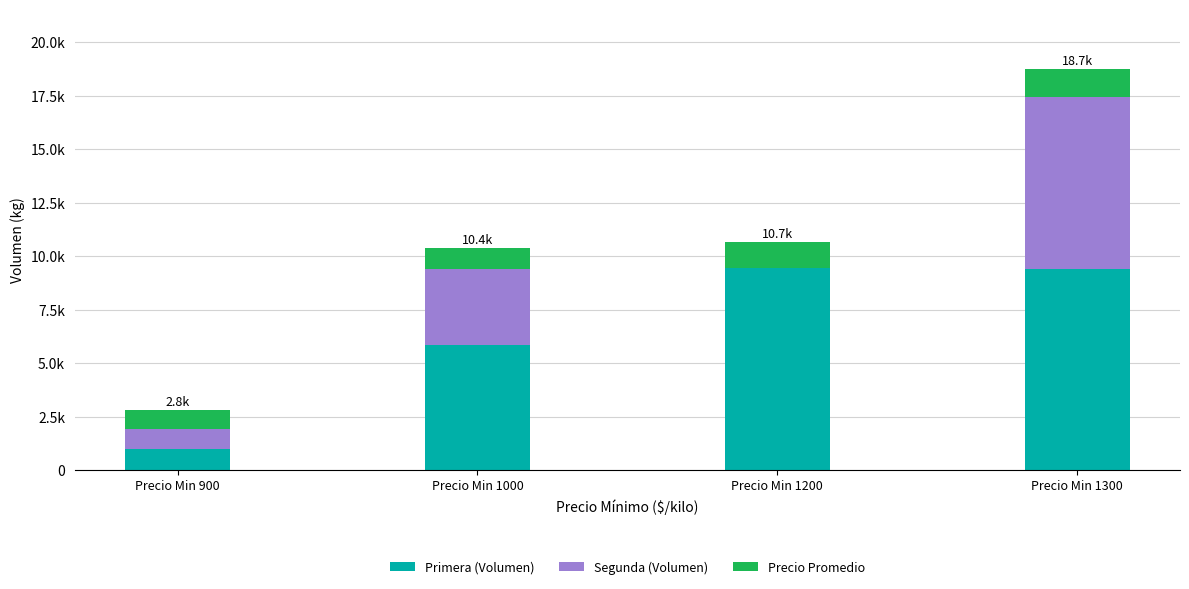

Are the bars grouped side by side (vs. stacked)?

No